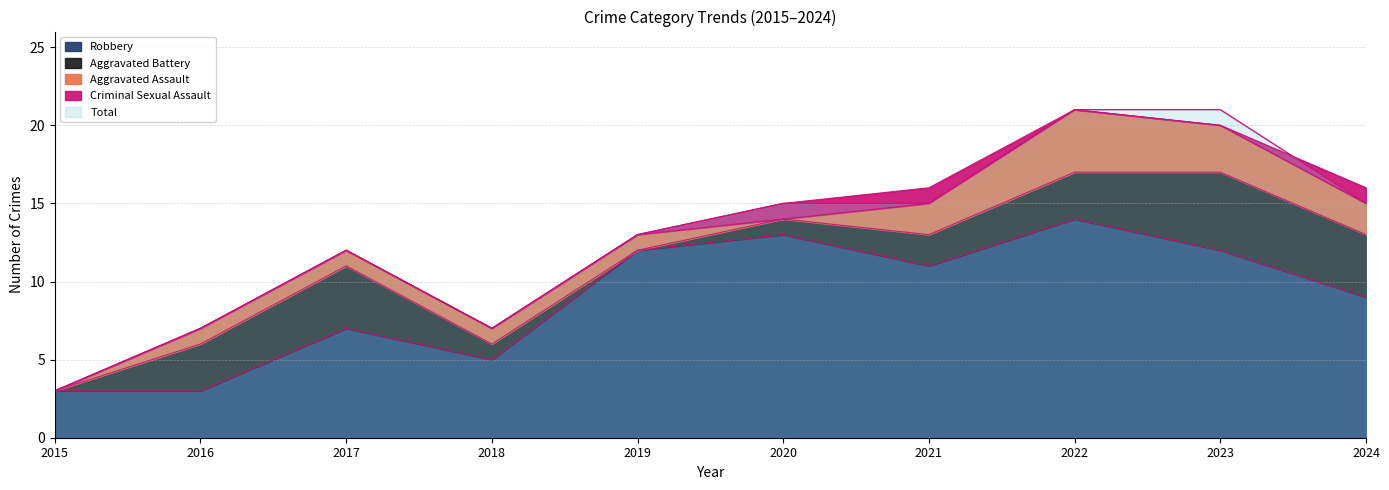

True or false: Aggravated Battery and Aggravated Assault cross at least once.

True